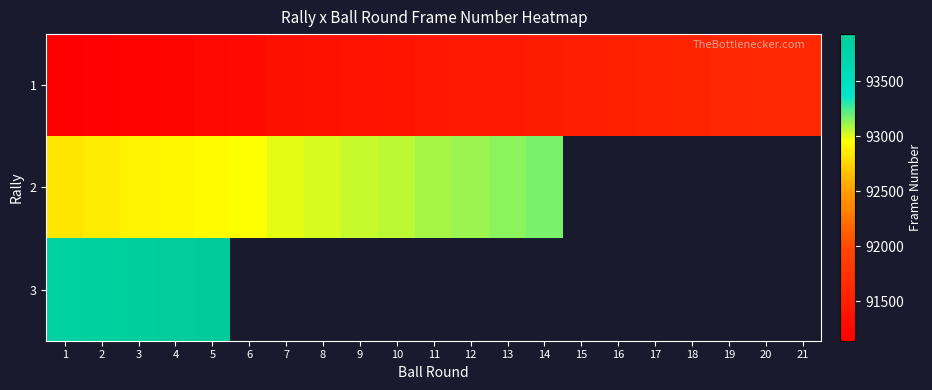

At how many categories does at least one series exceed 92813?

14